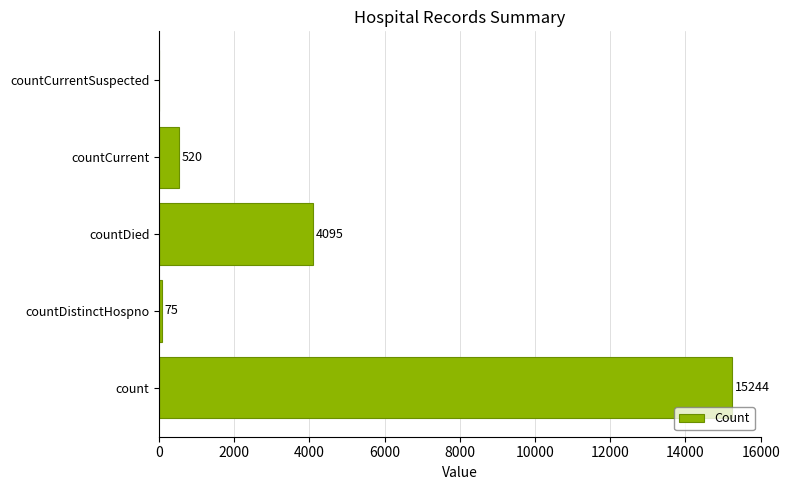

The value at count is 5998. True or false?

False